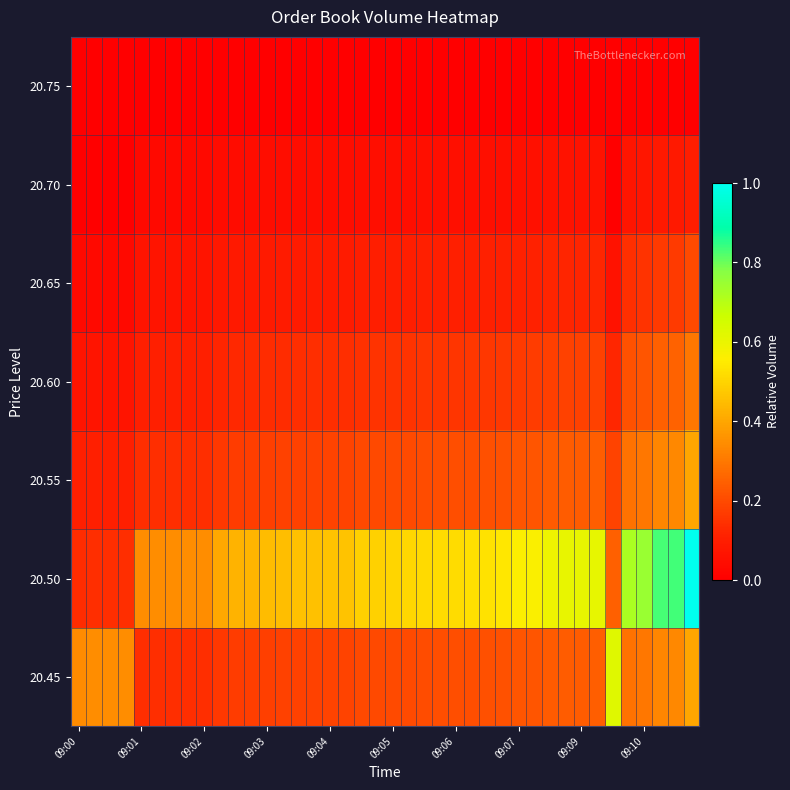

What is the greatest value displayed?

1.0